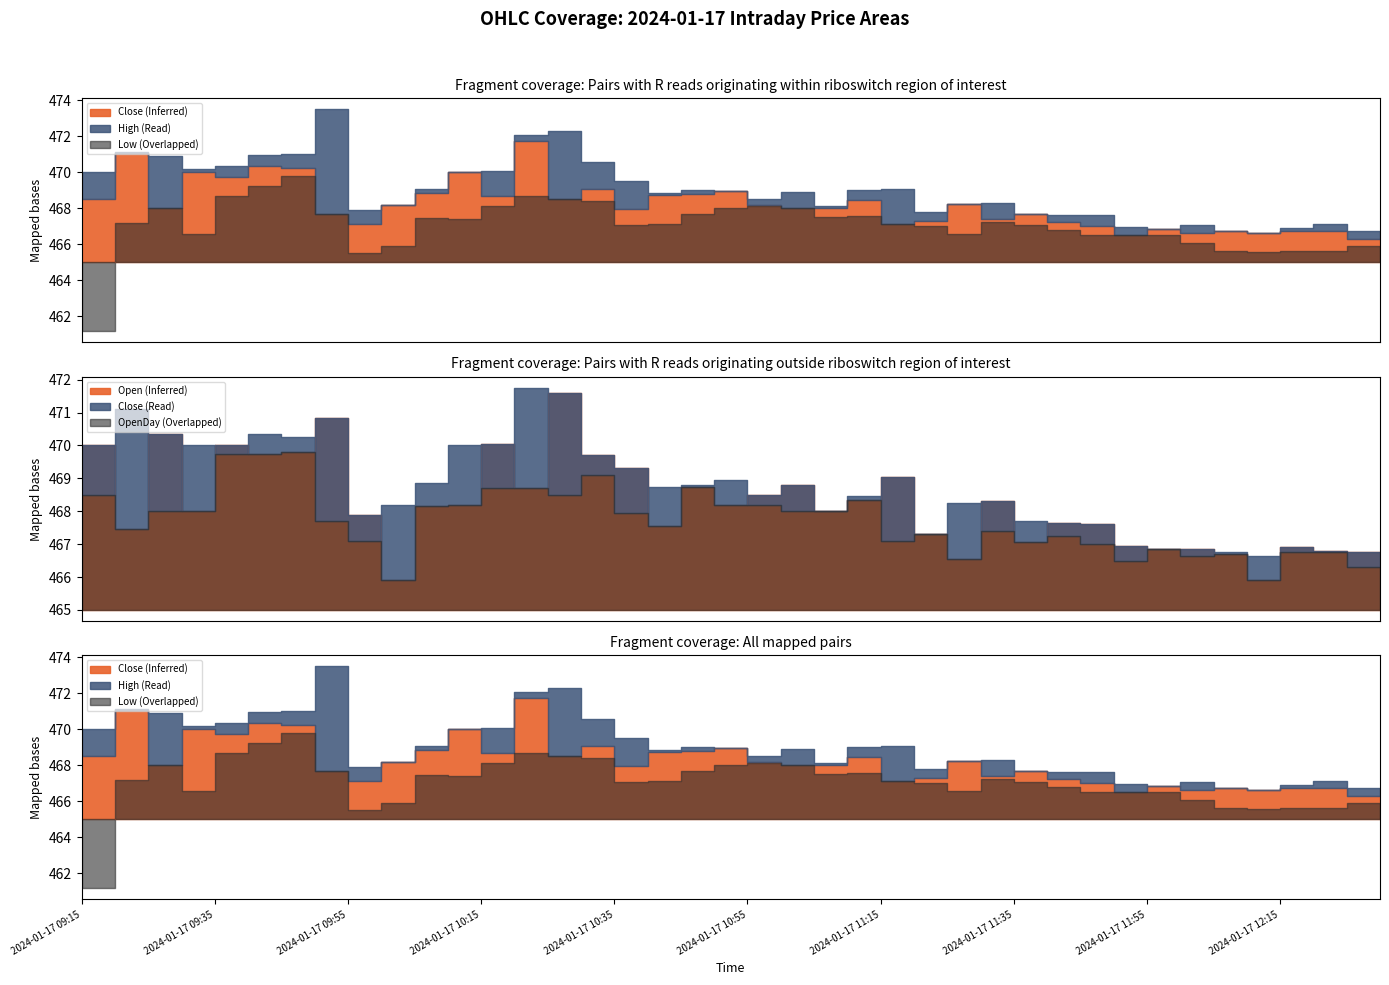

What is the sum of all Low values?

18680.8